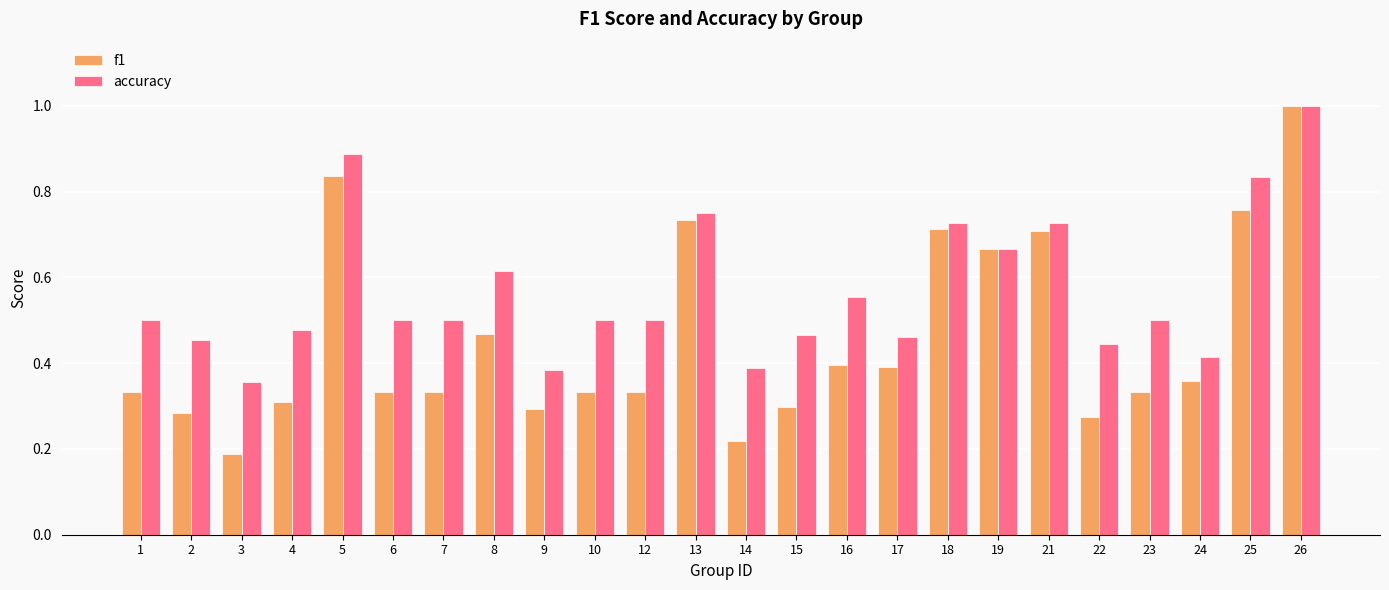

Is it true that f1 equals 0.1 at 14?

False